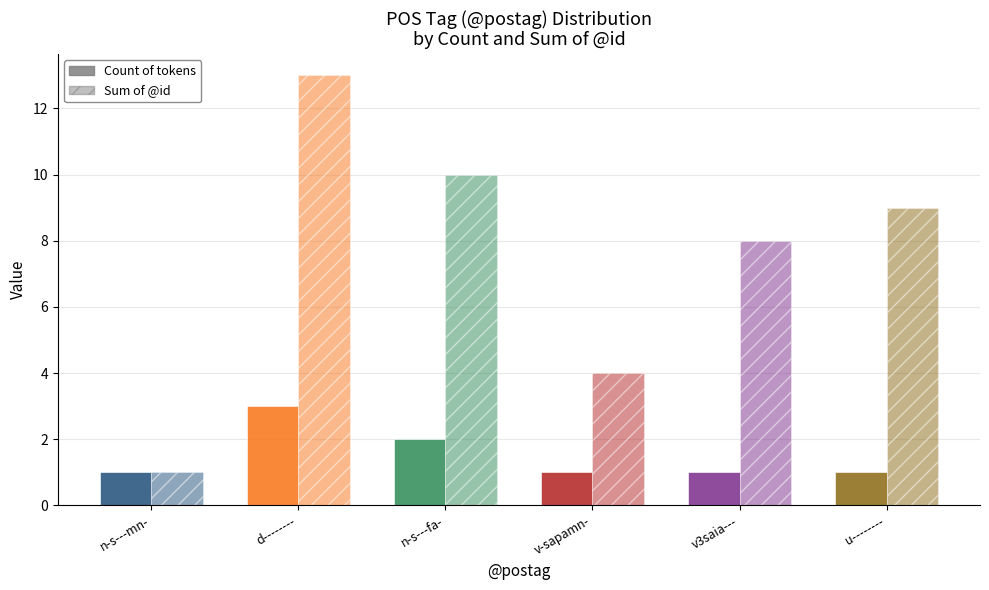

How many bars are there in total?

12